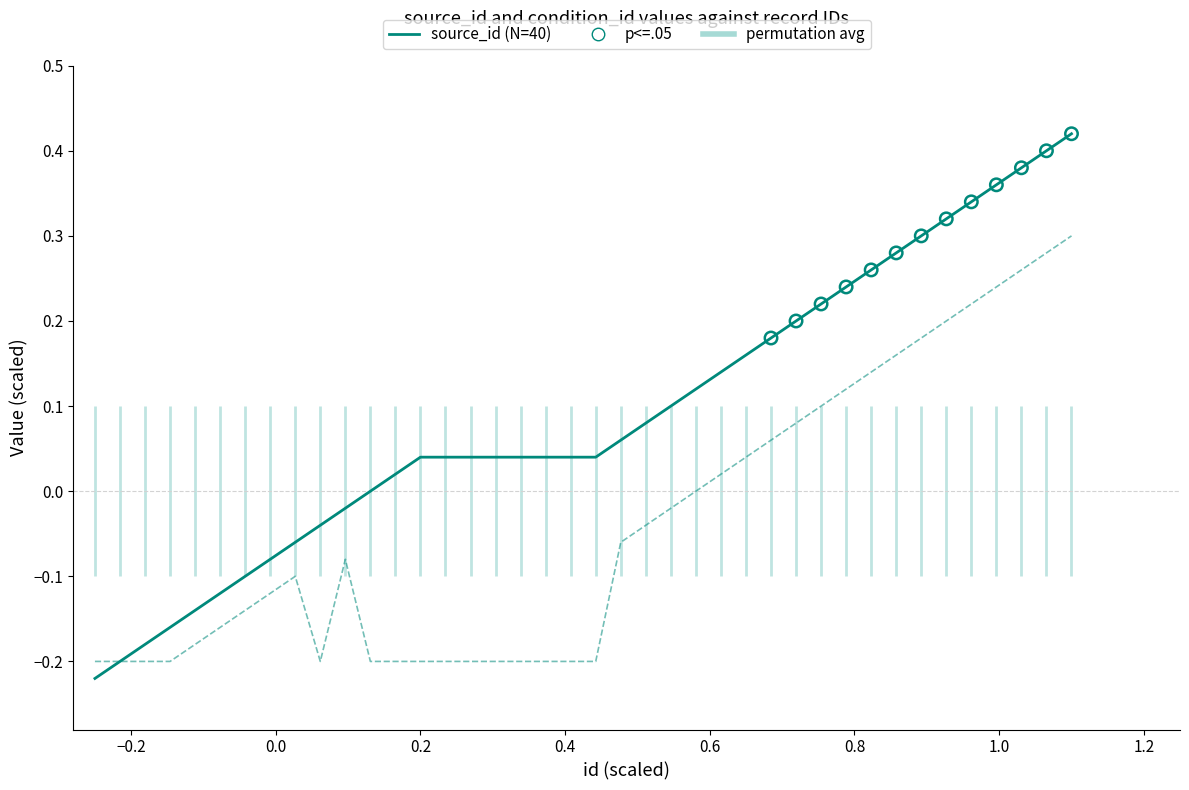

At how many categories does at least one series exceed 0?

28